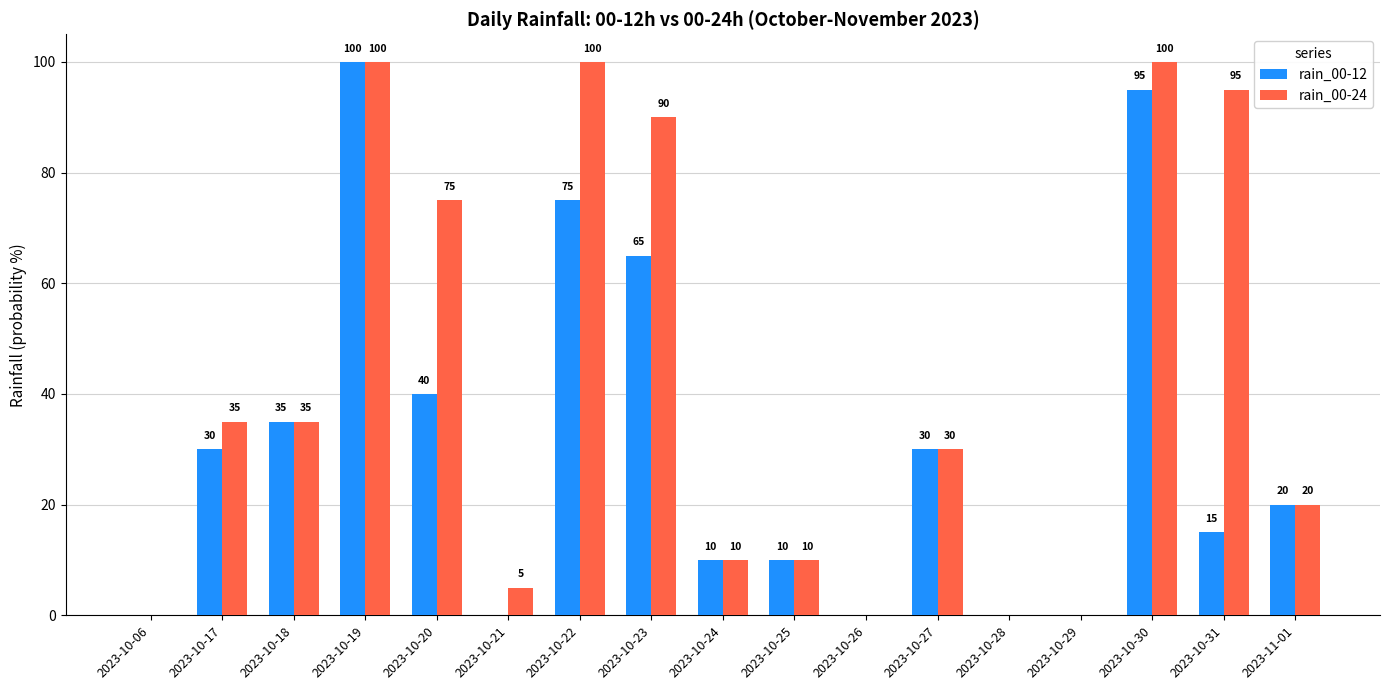

What is the greatest value displayed?

100